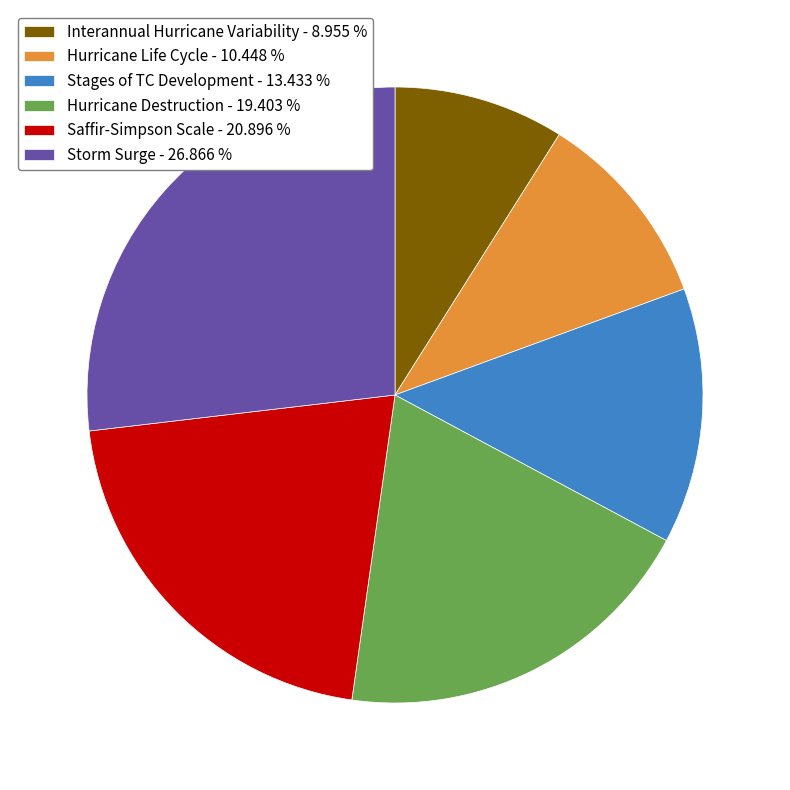

Combined, do Hurricane Destruction - 19.403 % and Interannual Hurricane Variability - 8.955 % account for over 50%?

No